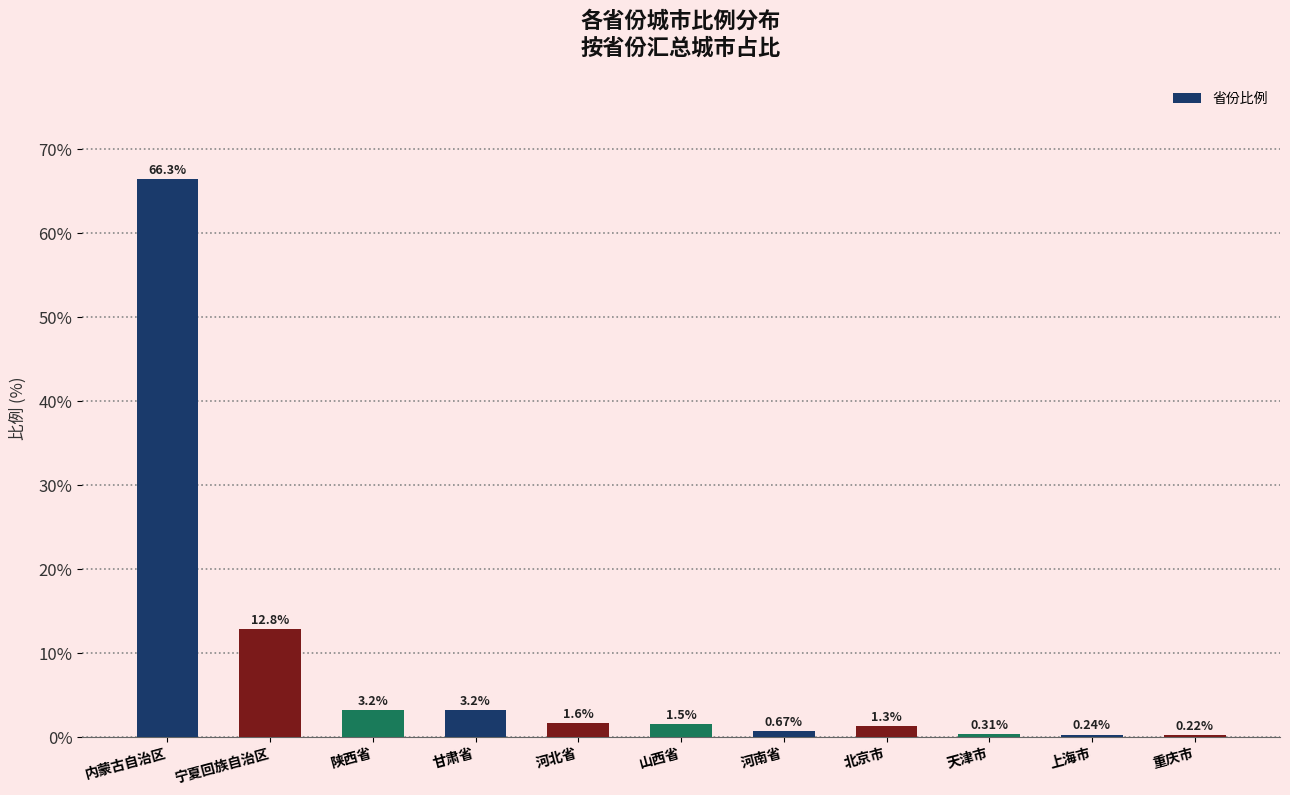

Which has a higher value, 内蒙古自治区 or 北京市?

内蒙古自治区